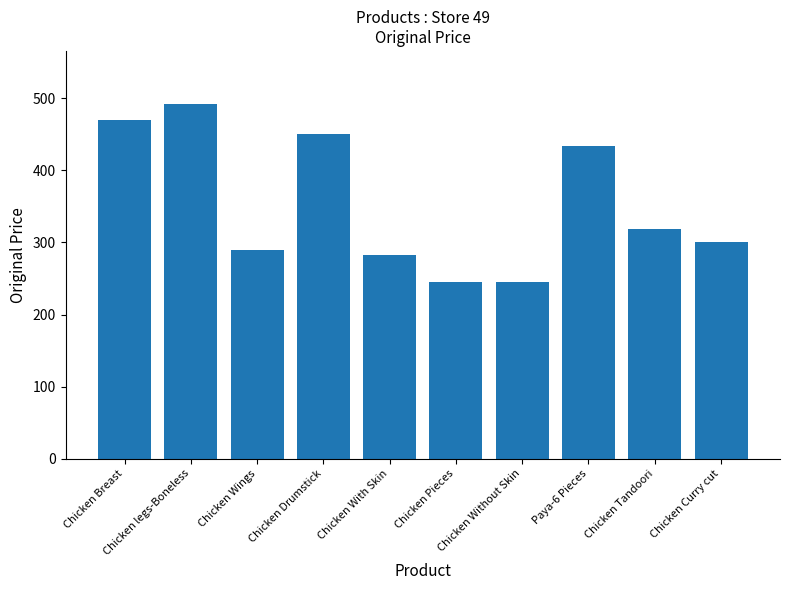

Which has a higher value, Chicken Pieces or Chicken With Skin?

Chicken With Skin